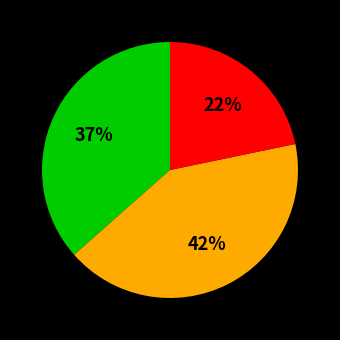

To the nearest percent, what is the difference between the largest and smallest slice percentages?

20%